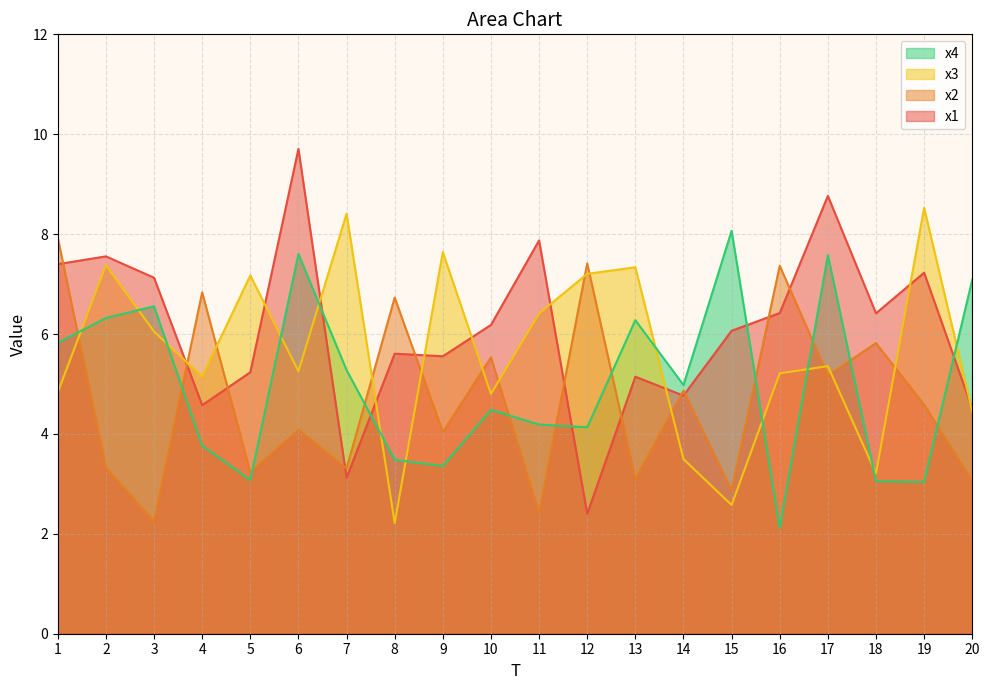

List the labels in order of x3 value, largest first.

19, 7, 9, 2, 13, 12, 5, 11, 3, 17, 6, 16, 4, 1, 10, 20, 14, 18, 15, 8